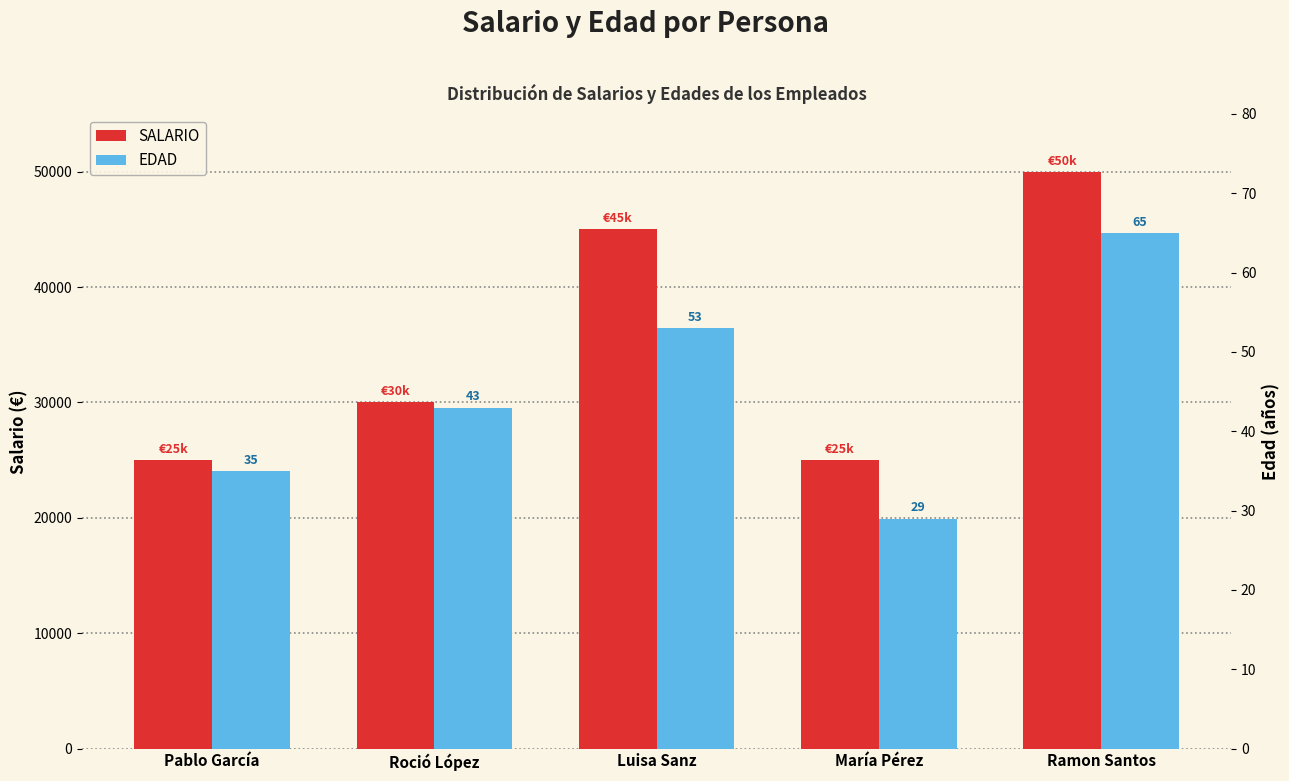

What is the minimum value shown in the chart?

29